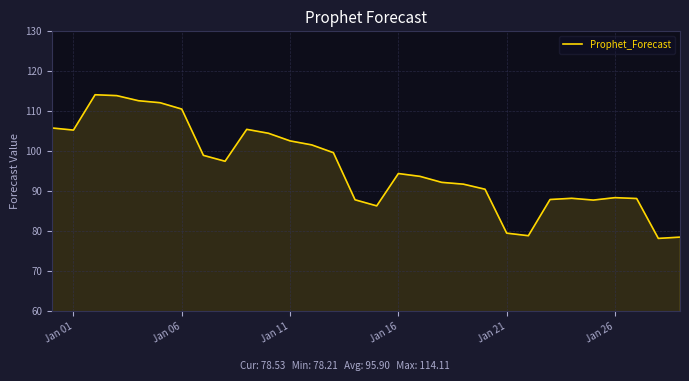

What is the difference between the maximum and minimum values?

35.9